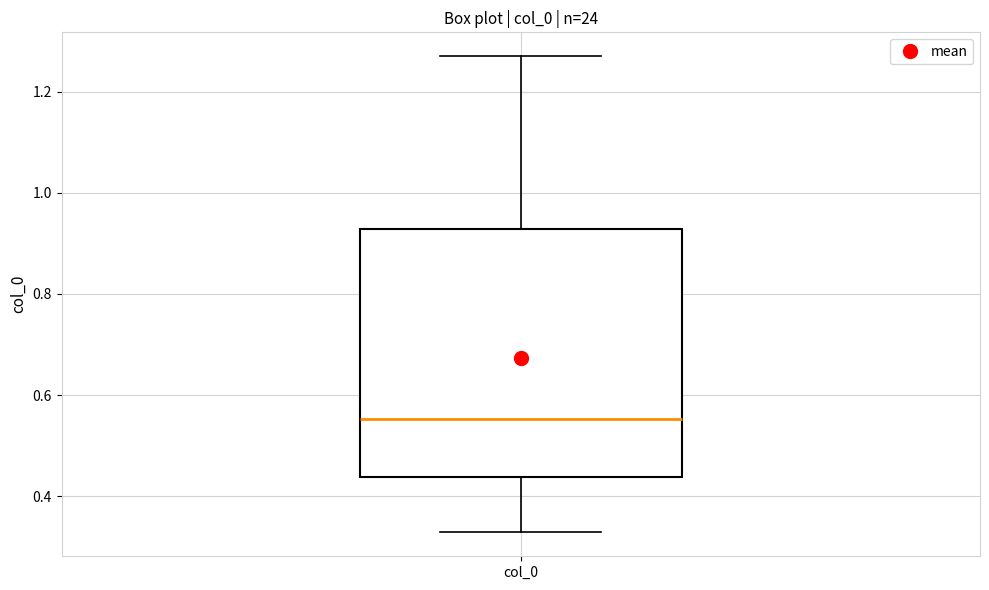

Transcribe this box plot: give where the median line is, the range the box spans, and where the two whiskers end, as read against the y-axis. The values are not printed on the chart, so give them approximately, as read against the axis.

median 0.56, box 0.44 to 0.92, whiskers 0.32 to 1.26